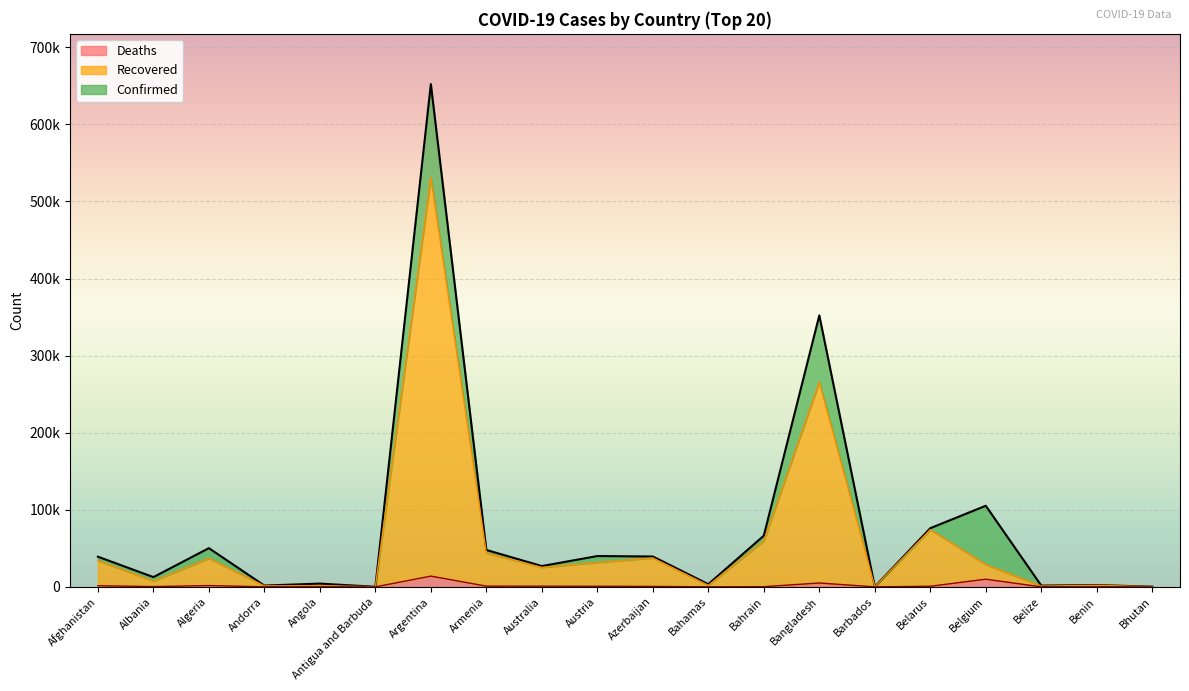

Count the number of categories in the chart.

20